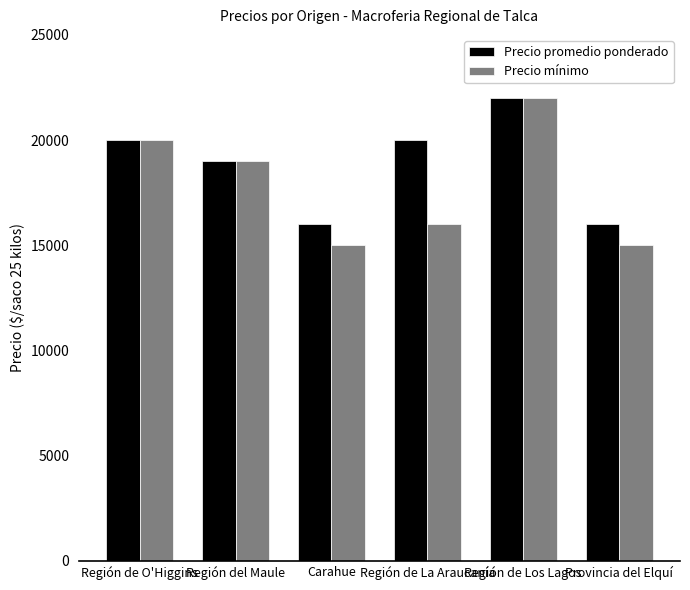

What is the sum of all Precio mínimo values?

107000